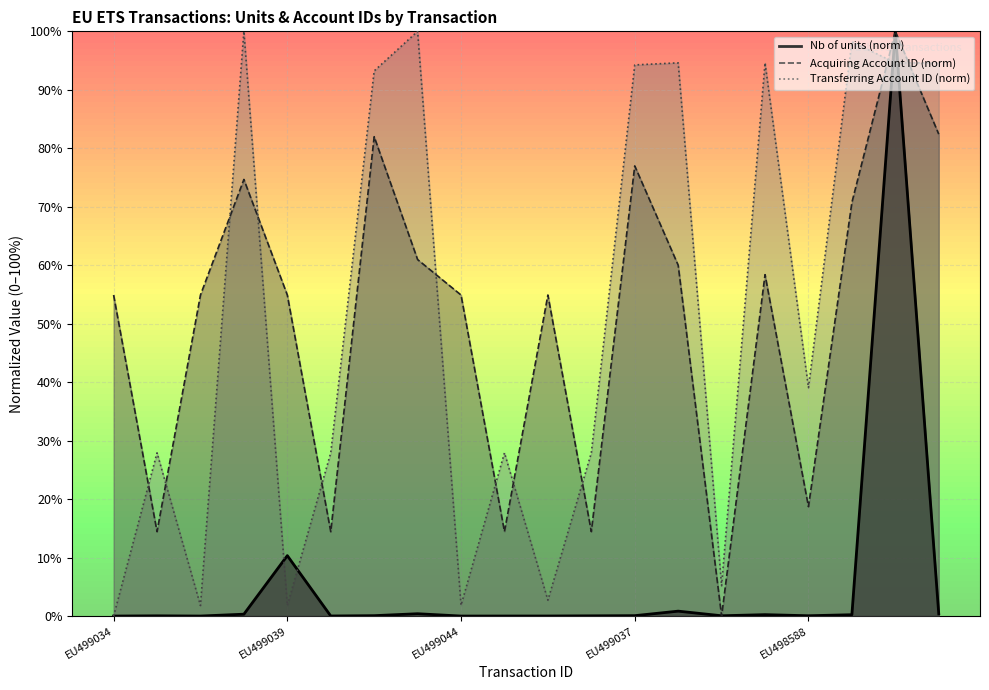

Reading left to right, extract all data points from this chart.

Nb of units: 0.0	0.0	0.0	0.3	10.3	0.0	0.1	0.4	0.0	0.0	0.0	0.0	0.1	0.8	0.1	0.2	0.1	0.2	100.0	0.4
Transferring Account Identifier: 0.0	27.9	1.8	100.0	1.8	27.9	93.2	100.0	1.8	27.9	2.7	27.9	94.3	94.6	5.2	94.6	39.1	98.2	94.6	94.6
Acquiring Account Identifier: 54.9	14.4	54.9	74.7	54.9	14.4	82.0	61.0	54.9	14.4	54.9	14.4	77.0	60.0	0.0	58.4	18.7	70.7	100.0	82.4